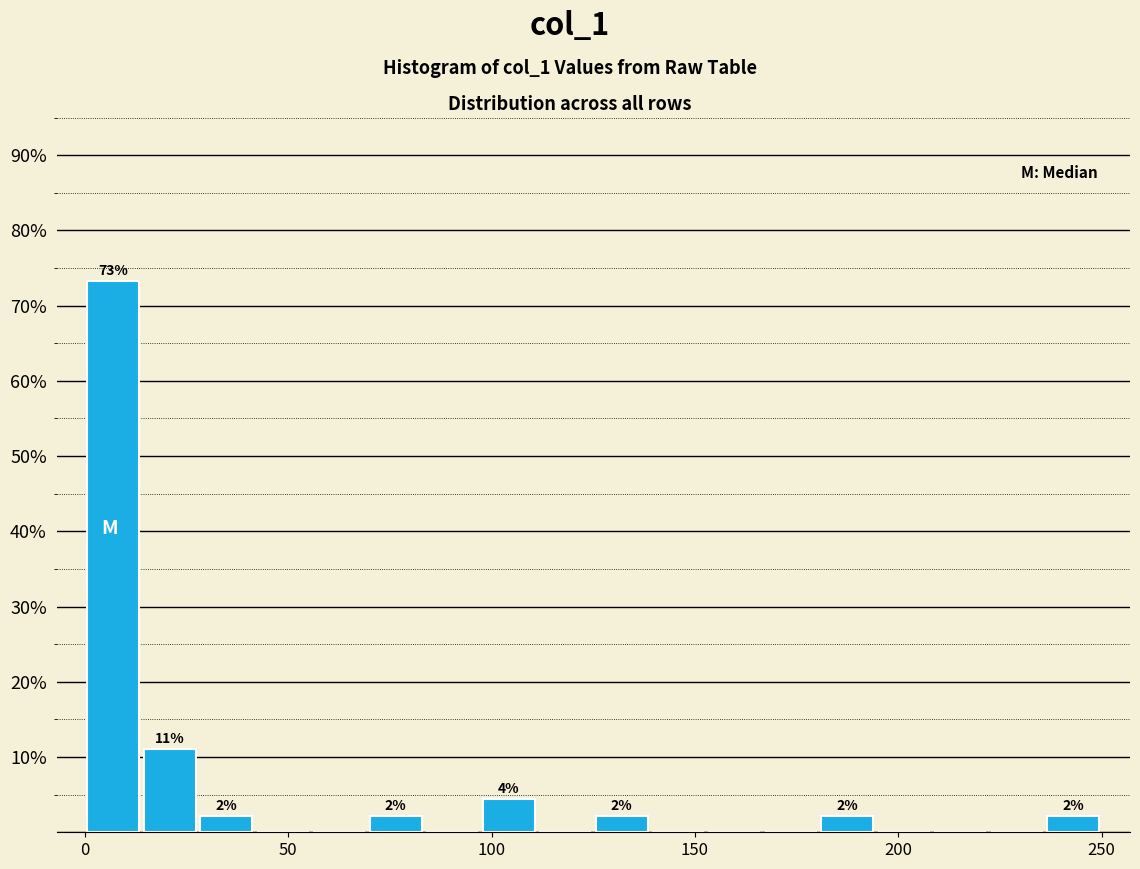

Read against the x-axis, roughly where is the centre of the tallest bar?

5